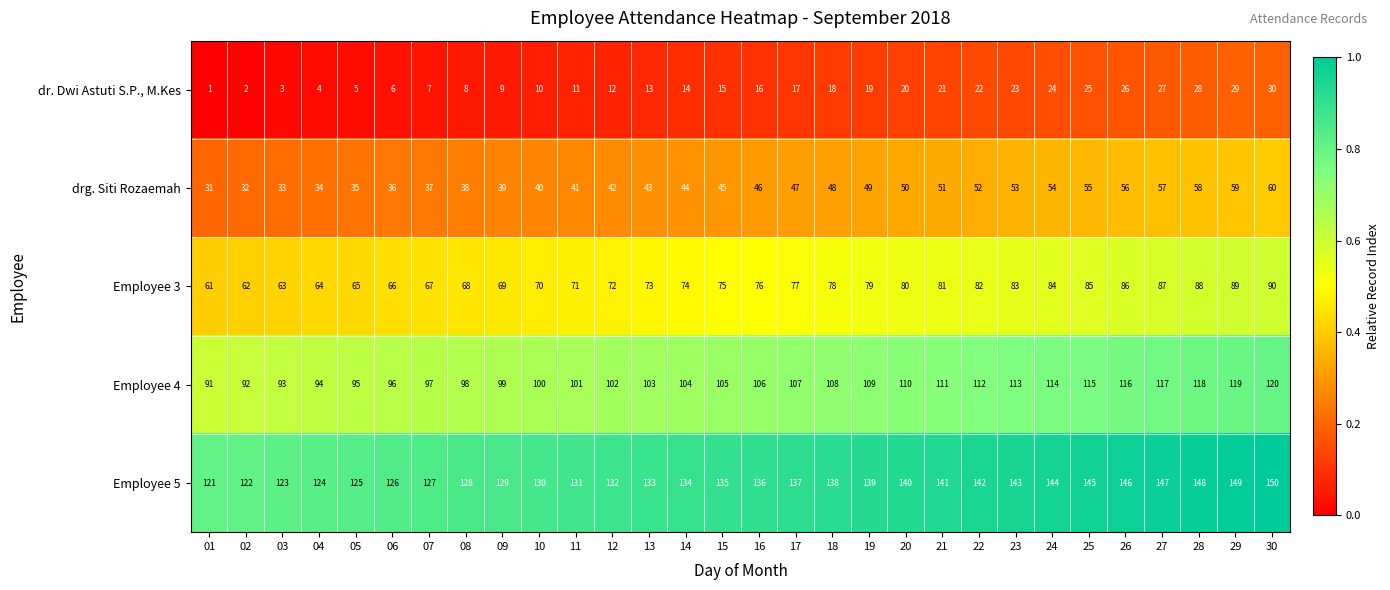

At which label is Employee 4 closest to 105?

15